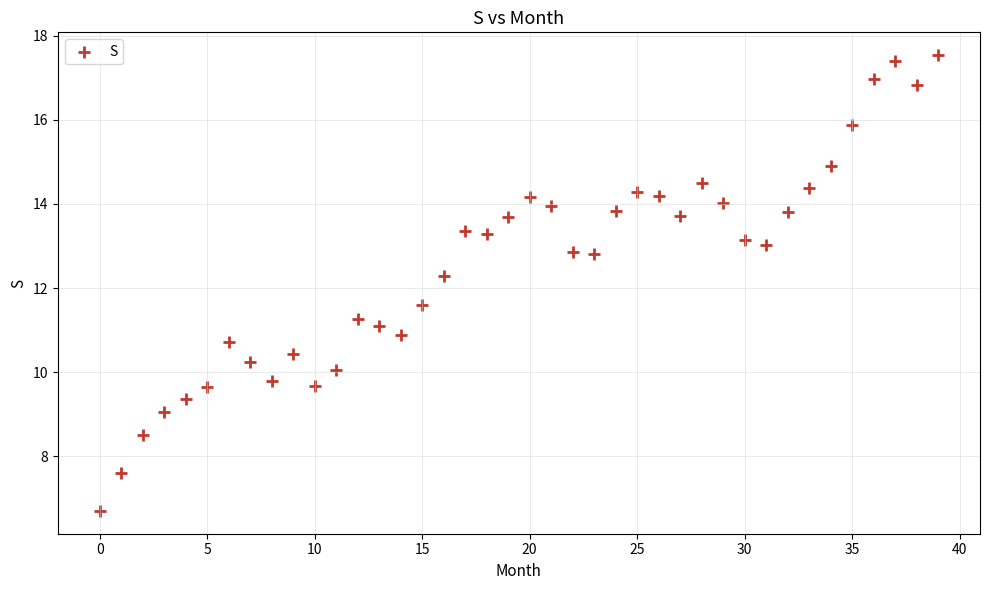

What is the range of Y values (max minus min)?

10.8